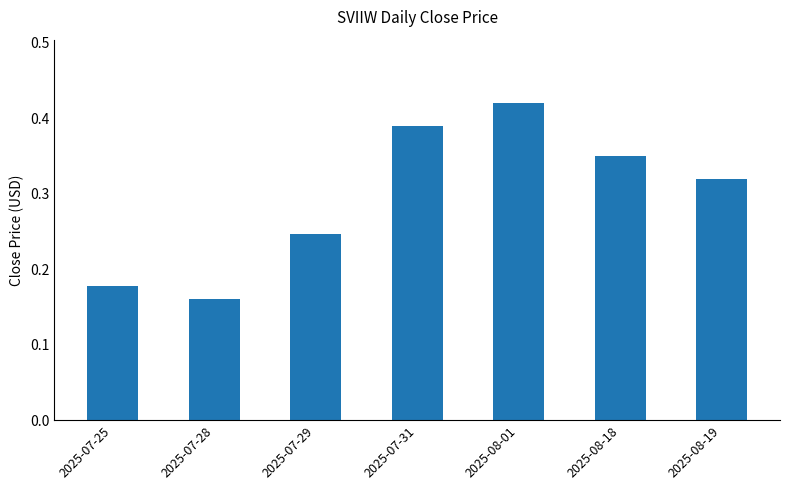

How many series are shown in this chart?

1